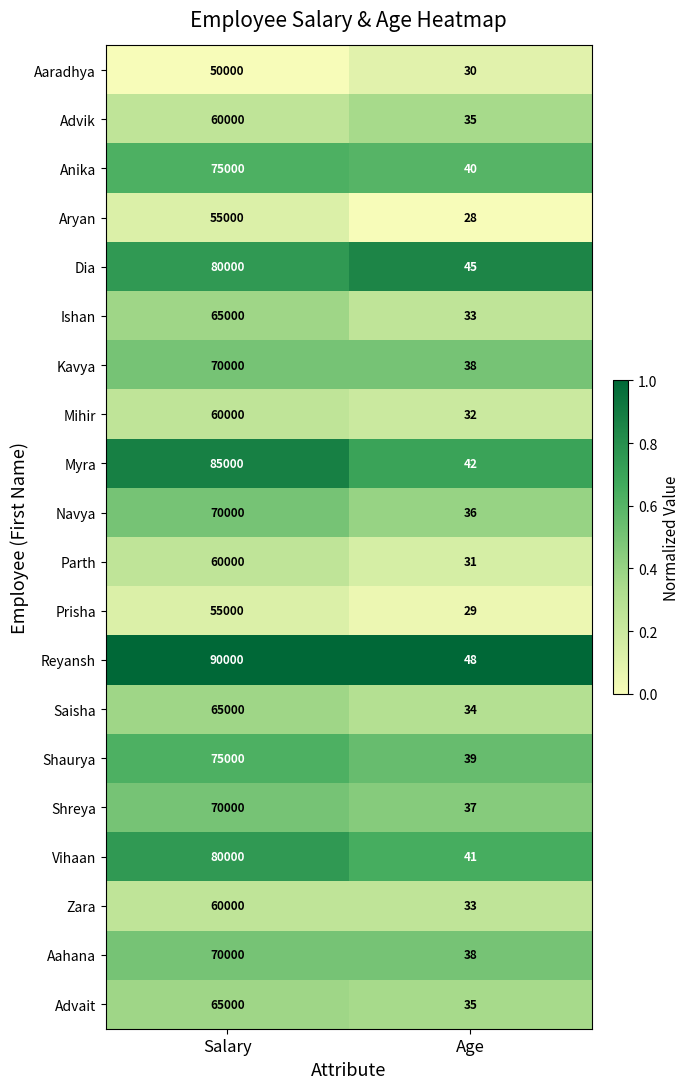

Which series has the largest total across all categories?

Reyansh